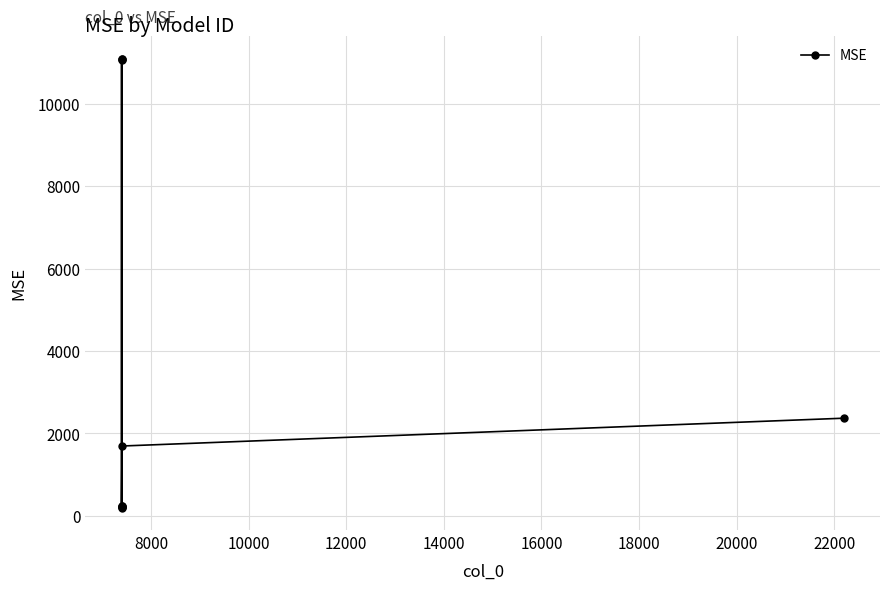

What is the greatest value displayed?

11088.0